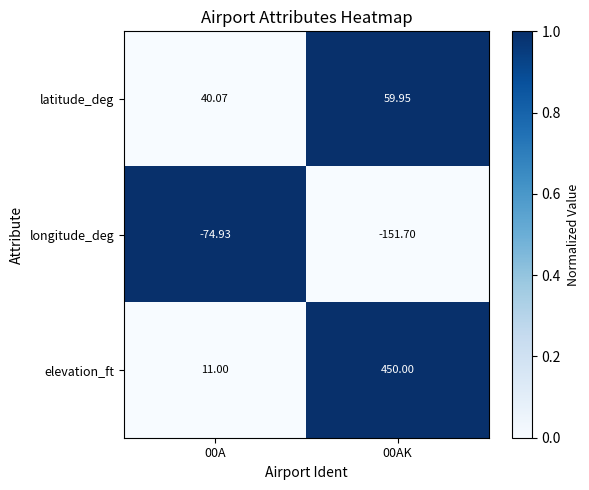

Which series has the widest spread of values?

elevation_ft